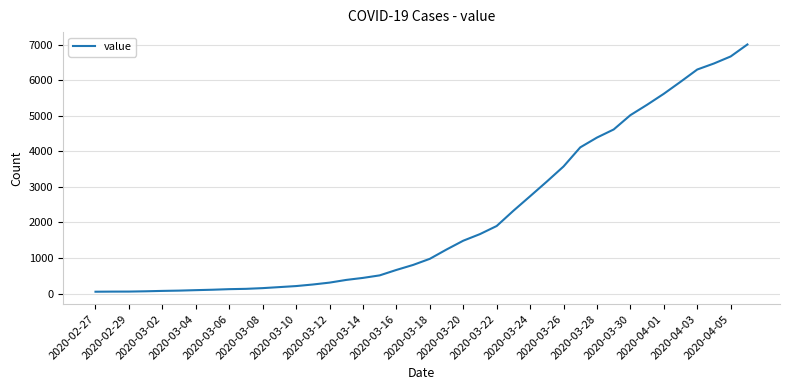

What is the maximum value shown in the chart?

7012